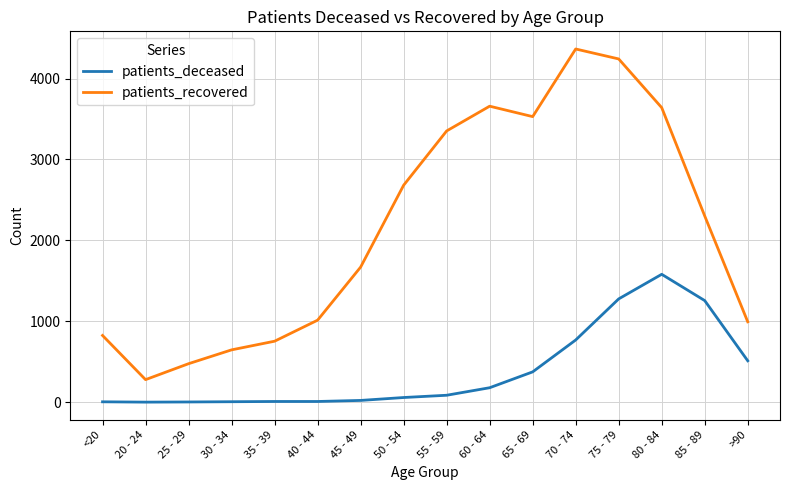

Which category has the highest value in the patients_deceased series?

80 - 84